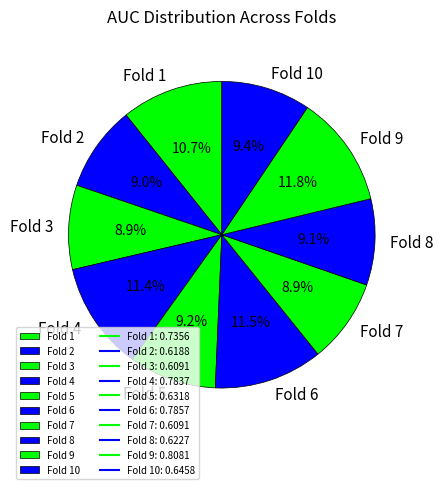

True or false: Fold 10 accounts for 9% of the total.

True